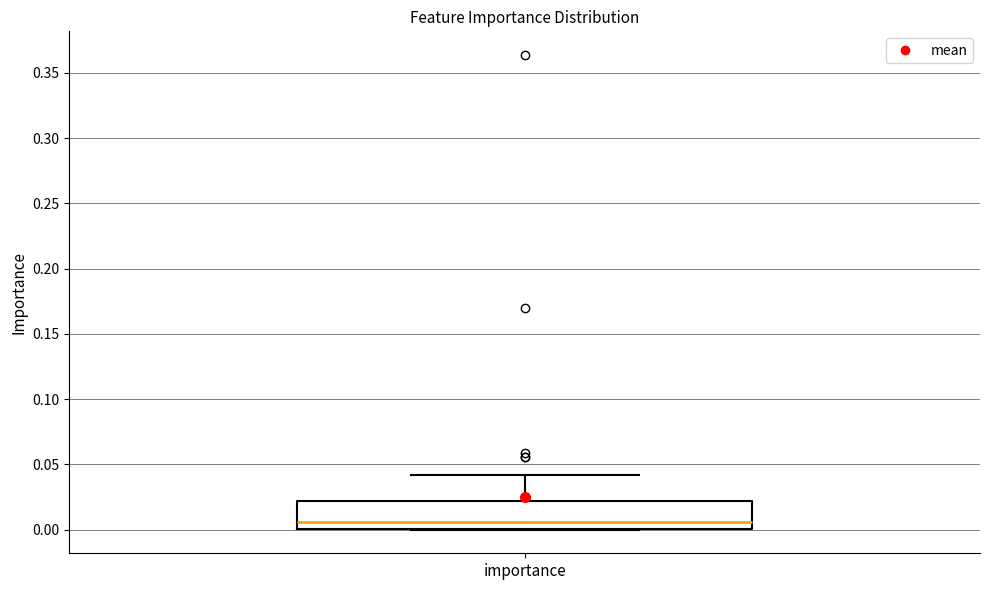

Read this box plot against the y-axis: the position of the median line, the range covered by the box, and the ends of both whiskers. The values are not printed on the chart, so give them approximately, as read against the axis.

median 0.005, box 0.000 to 0.020, whiskers 0.000 to 0.040